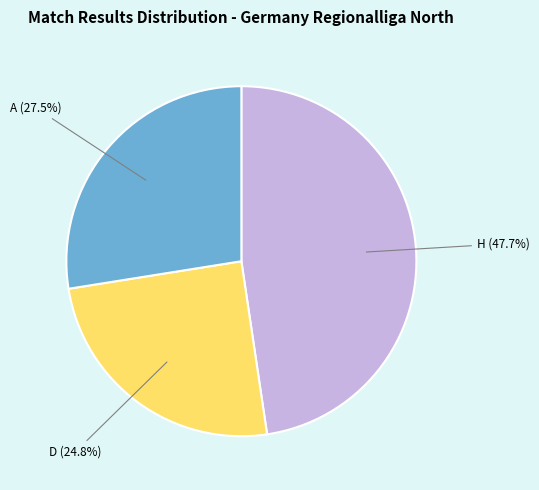

How many slices are in this pie chart?

3